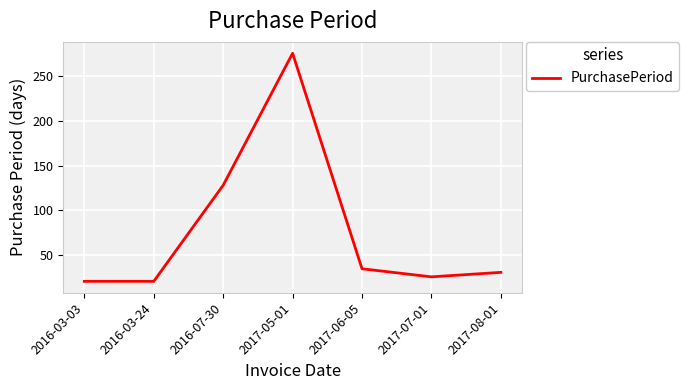

Reading right to left, transcribe all the data shown in this chart.

31	26	35	275	128	21	21